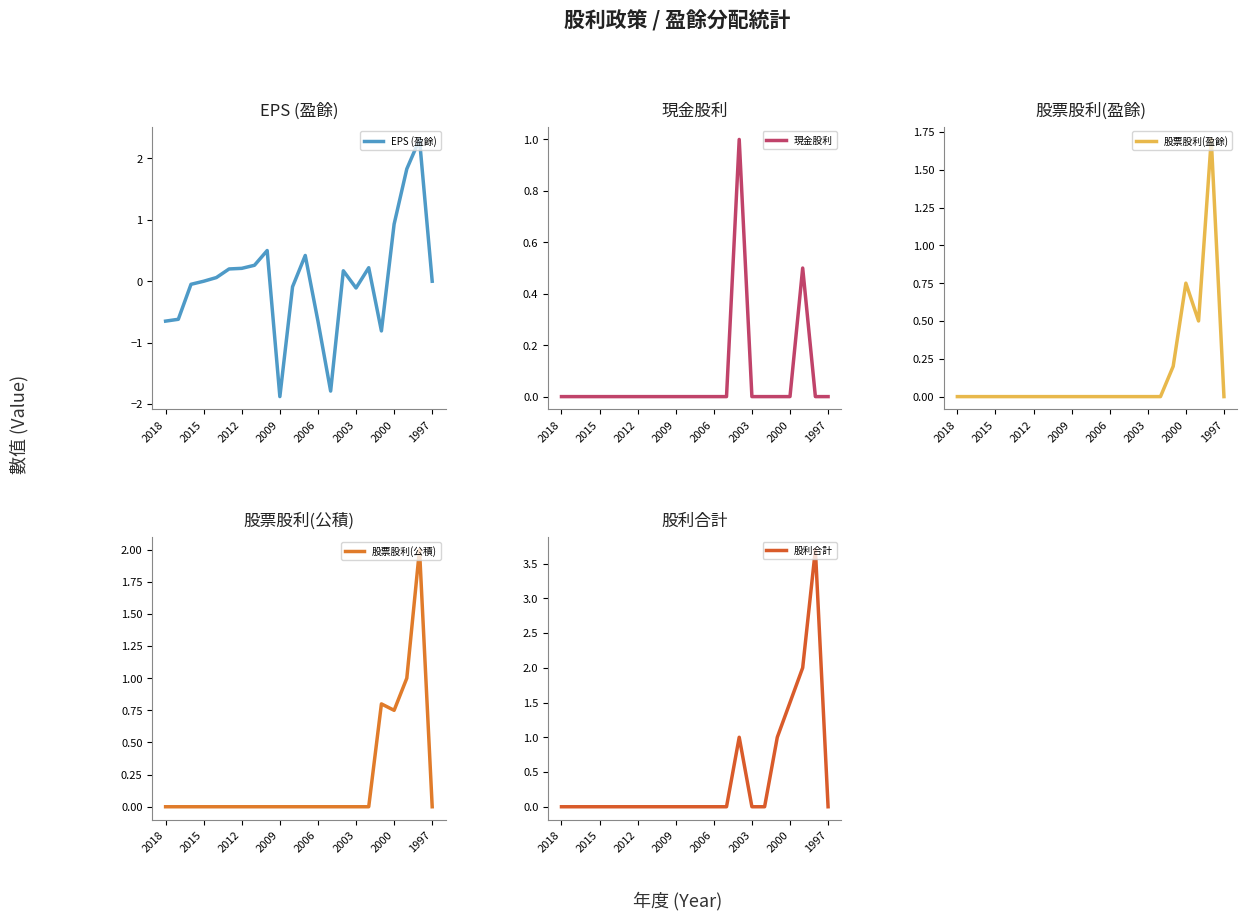

The value of 股票股利(公積) at 2015 is 1.3. True or false?

False